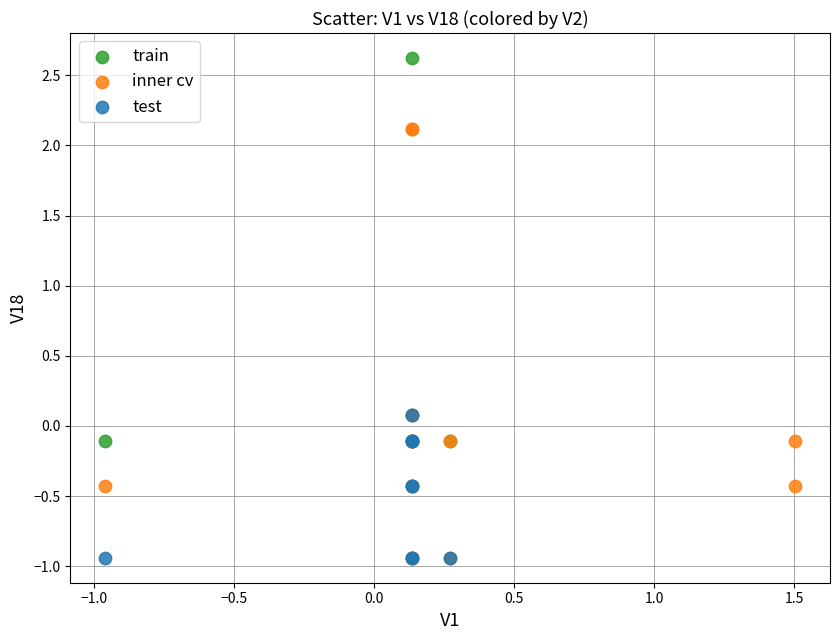

Which series has the widest spread of Y values?

inner cv